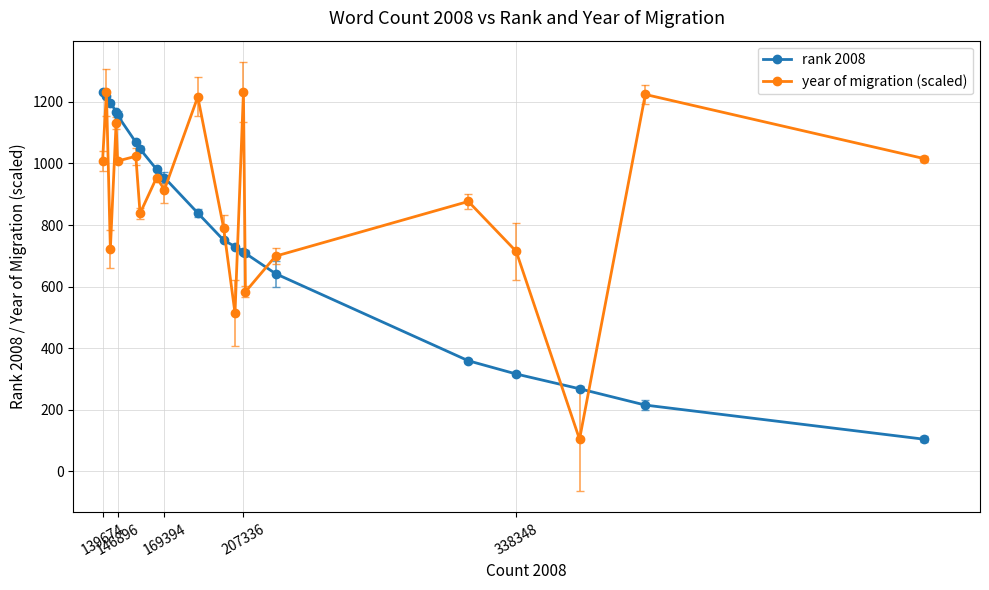

What is the maximum value for year of migration (scaled)?

1232.0